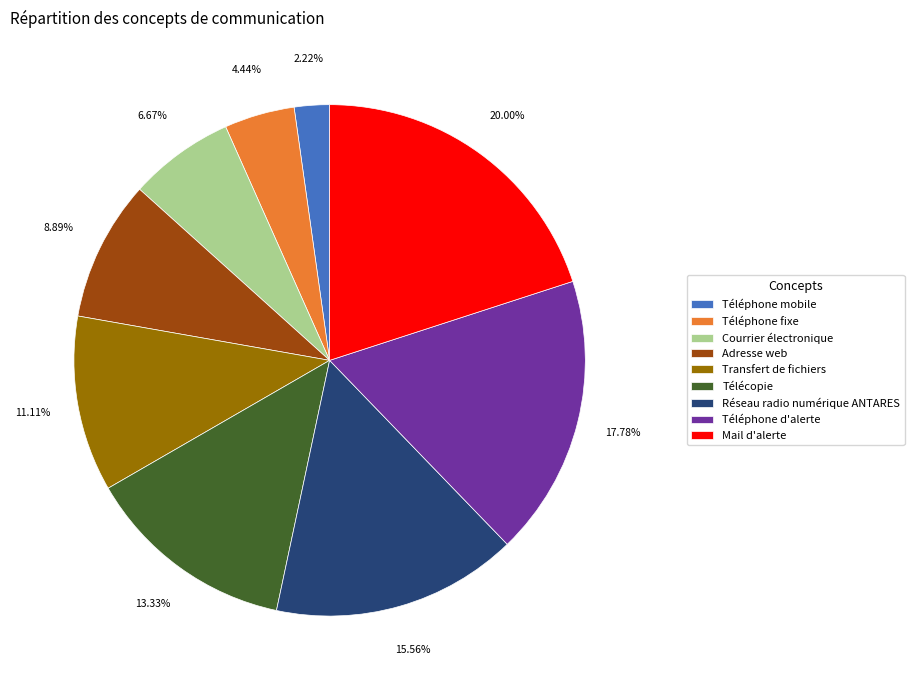

True or false: Téléphone mobile accounts for 10% of the total.

False